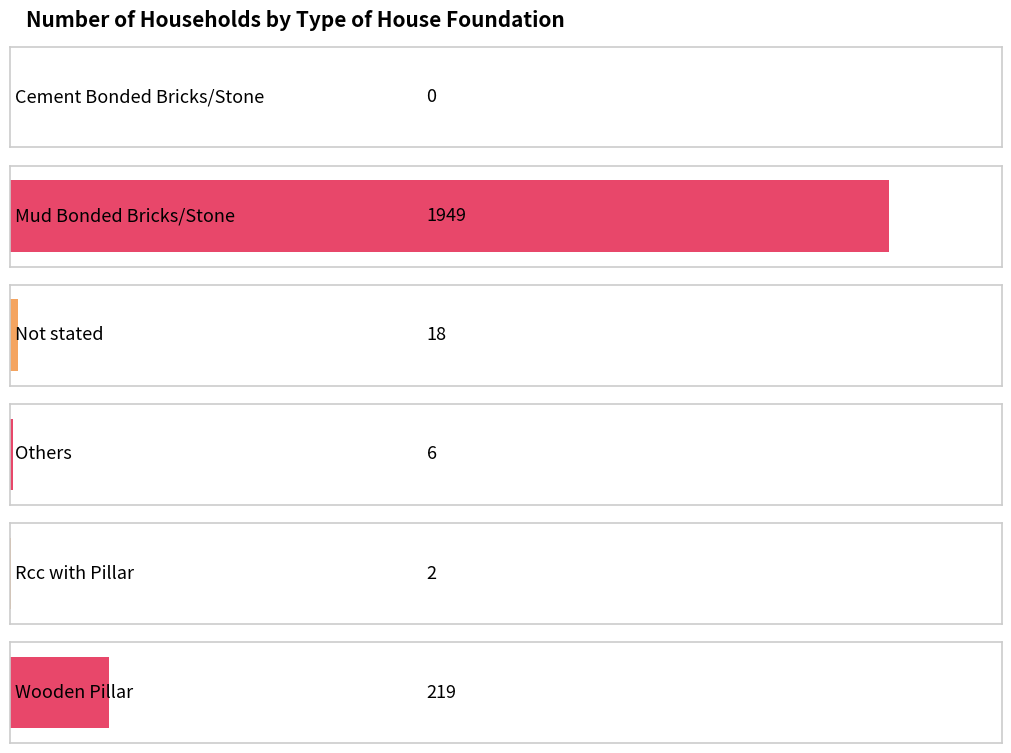

Where does the data first go above 18?

Mud Bonded Bricks/Stone